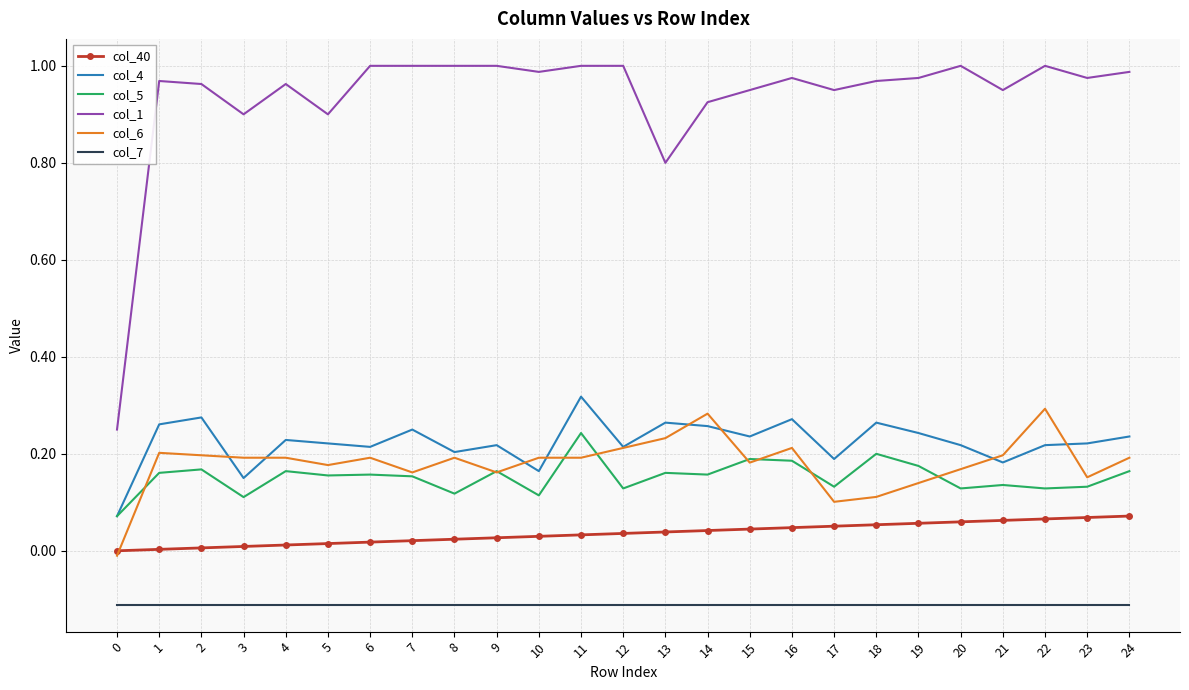

Which series has the largest total across all categories?

col_1